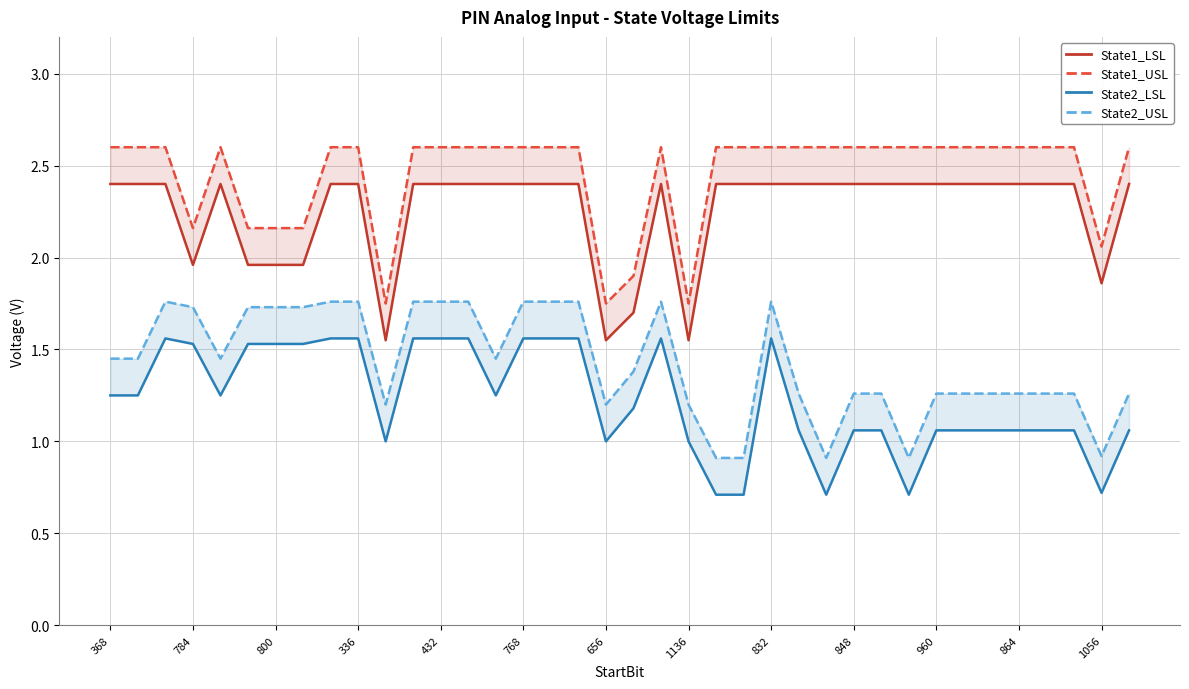

Which label corresponds to the largest value in the chart?

368